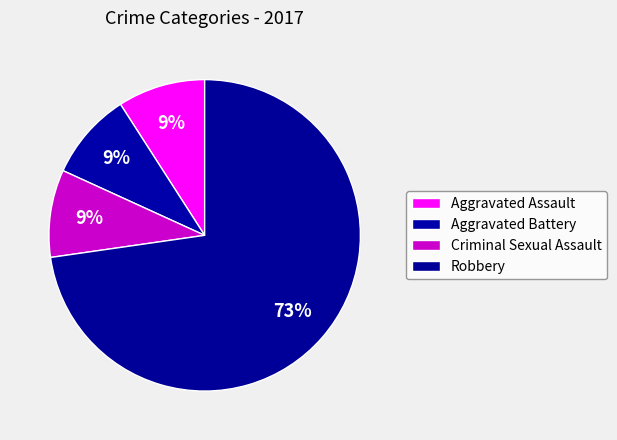

To the nearest percent, what is the combined percentage of Criminal Sexual Assault and Aggravated Battery?

18%